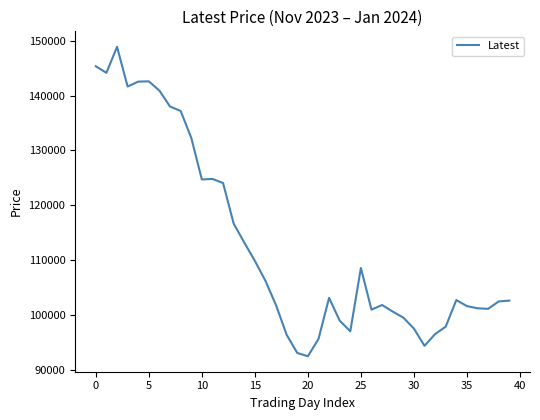

What is the difference between the maximum and minimum values?

56450